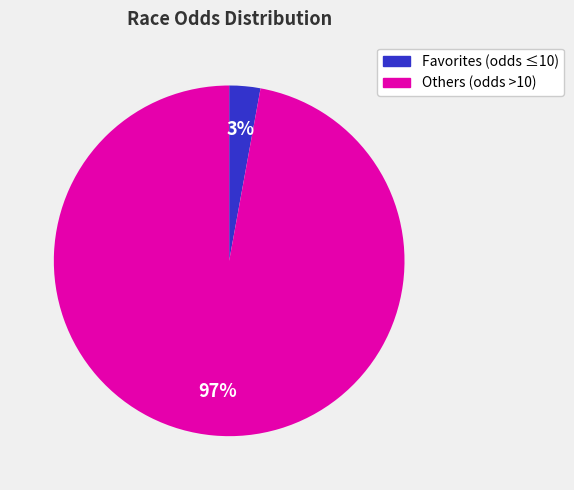

To the nearest percent, what is the difference between the largest and smallest slice percentages?

94%